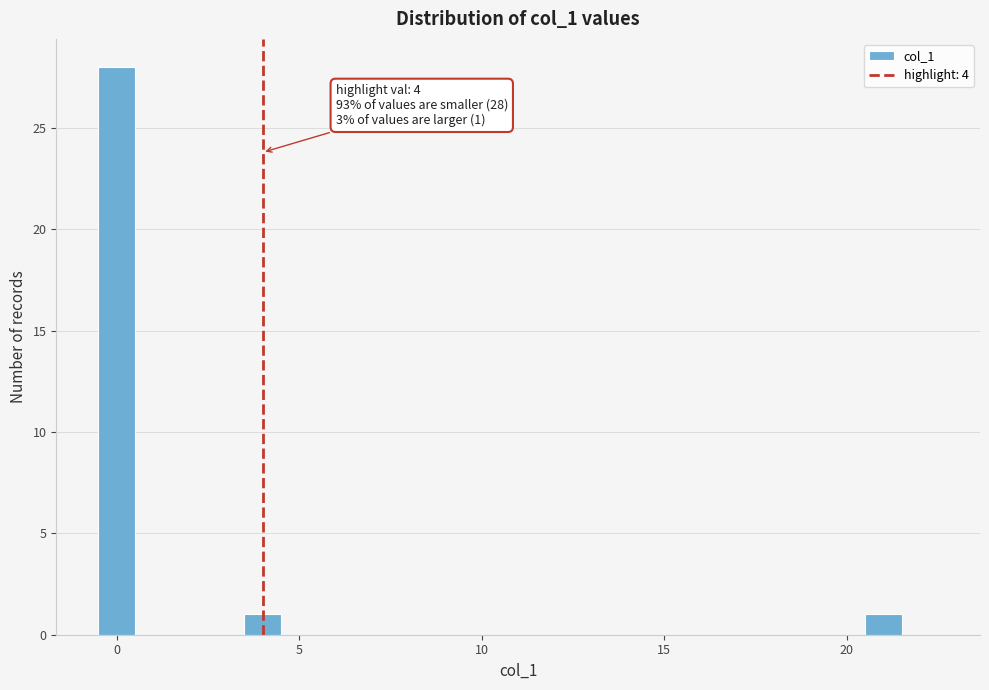

Read against the x-axis, roughly where is the centre of the tallest bar?

0.0